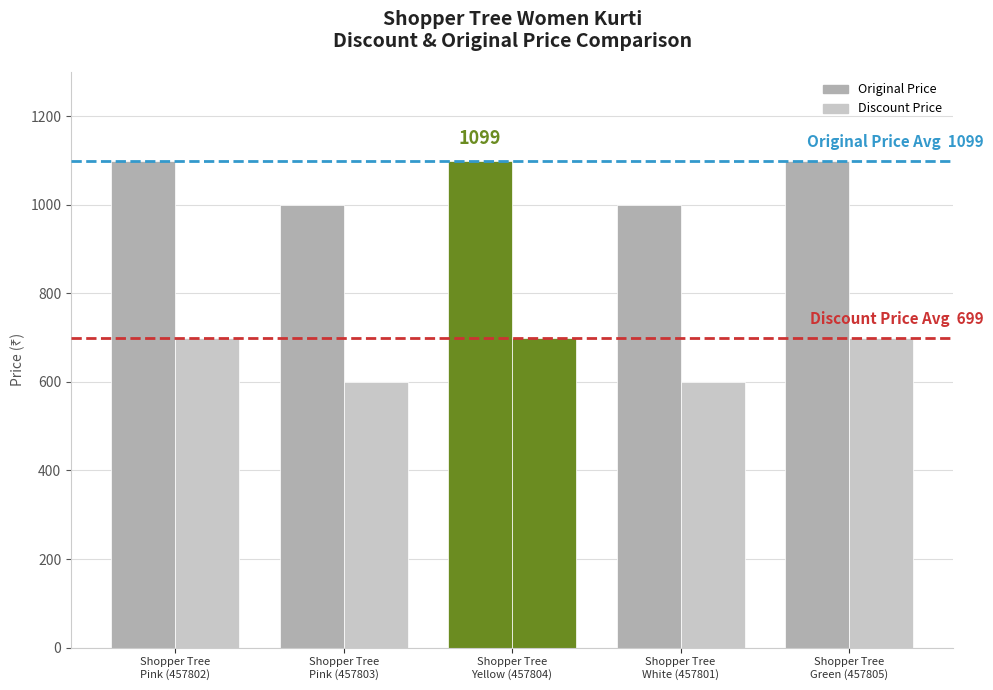

How many distinct data groups are displayed?

2